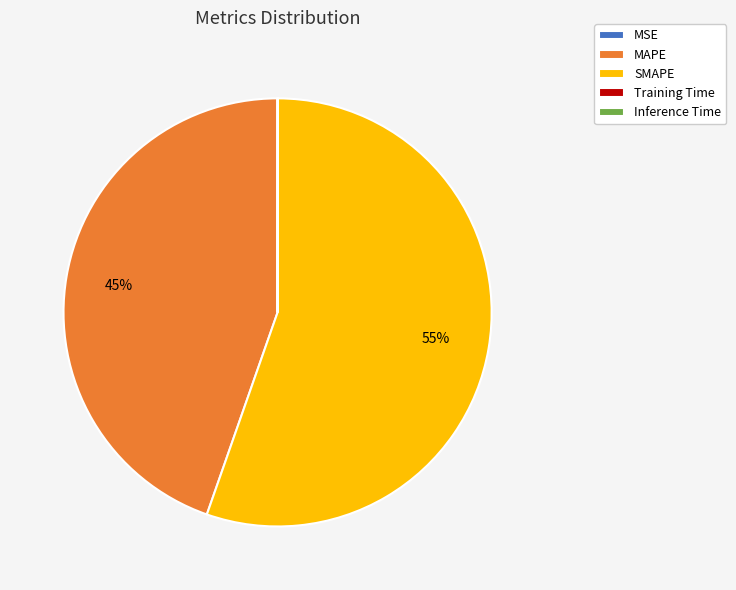

Which slice is the largest?

SMAPE